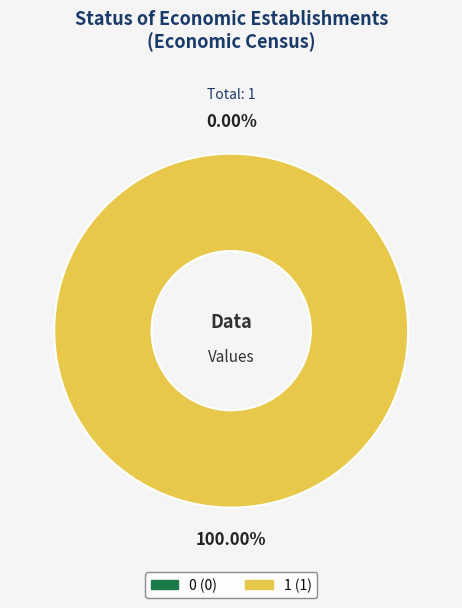

True or false: 1 accounts for 100% of the total.

True